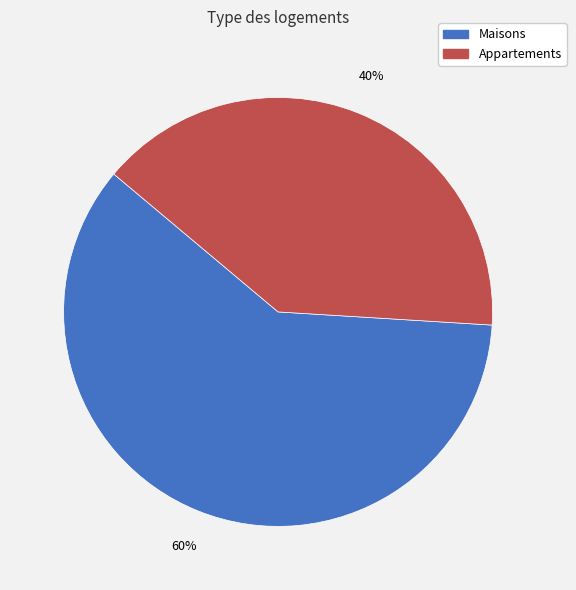

To the nearest percent, what is the difference between the largest and smallest slice percentages?

20%